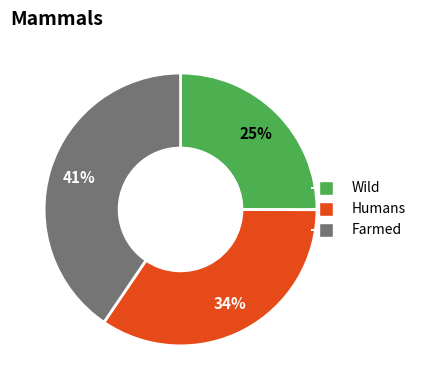

Is there a majority slice in this chart?

No